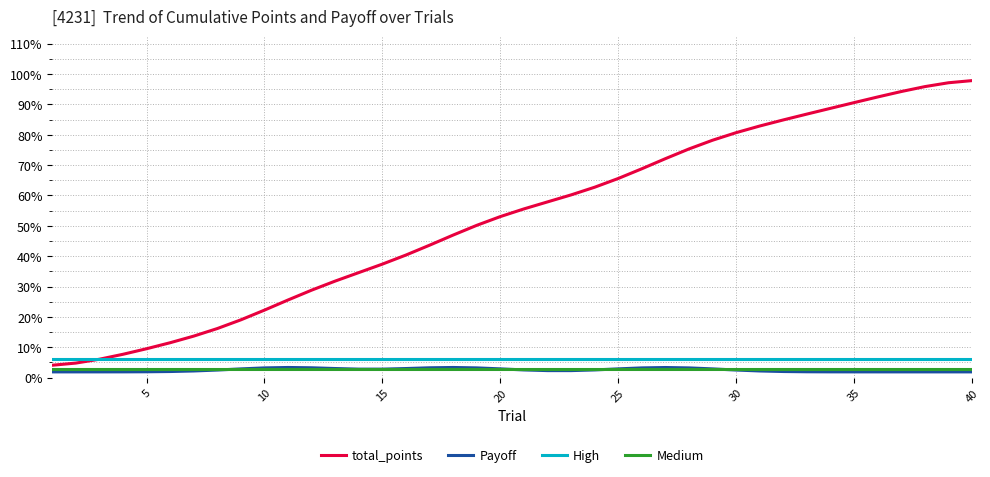

What are all the series names shown in the legend?

total_points, Payoff, High, Medium